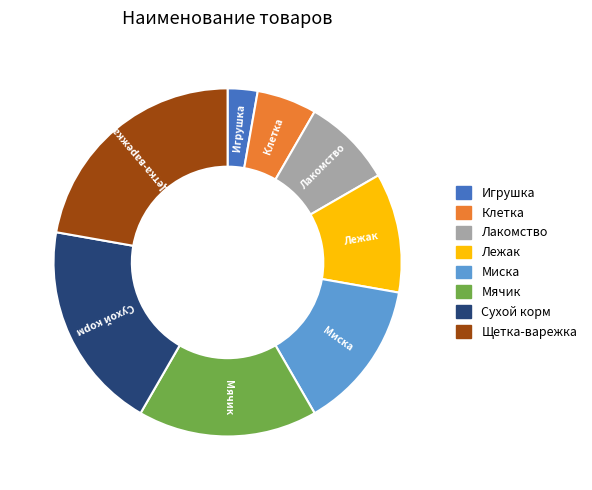

Combined, do Сухой корм and Щетка-варежка account for over 50%?

No